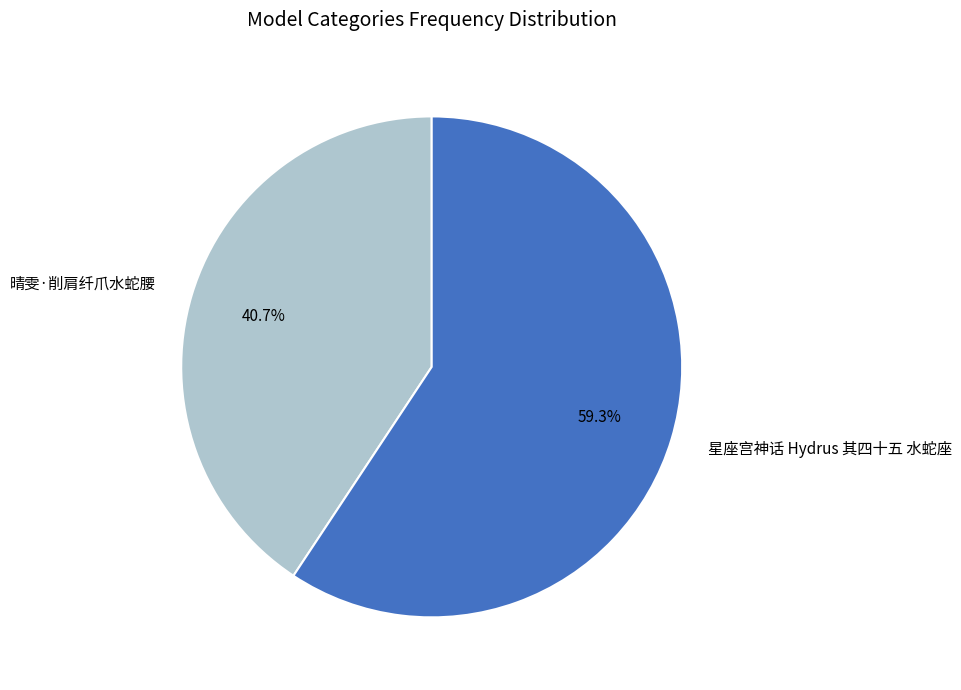

Which slice is the largest?

星座宫神话 Hydrus 其四十五 水蛇座